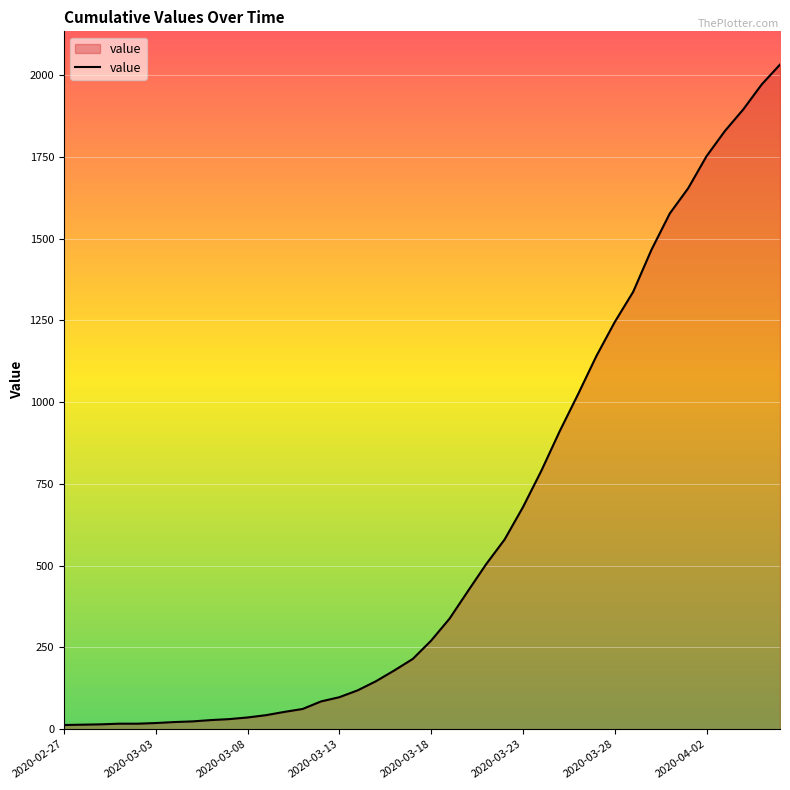

What is the difference between the maximum and minimum values?

2019